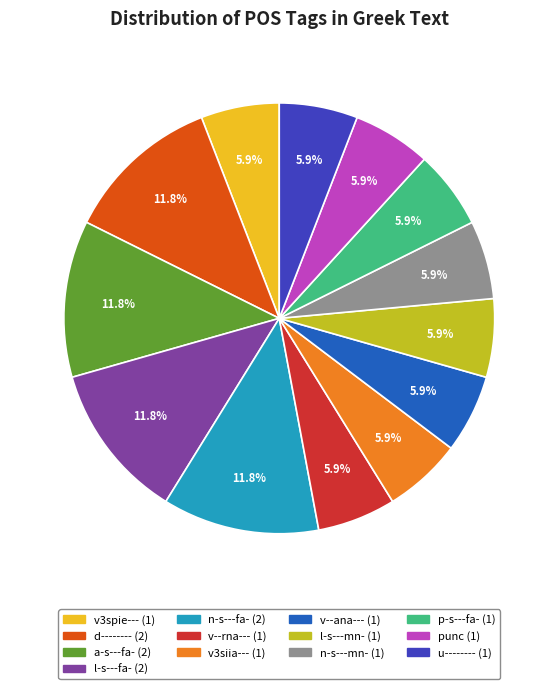

To the nearest percent, what is the average slice percentage?

8%